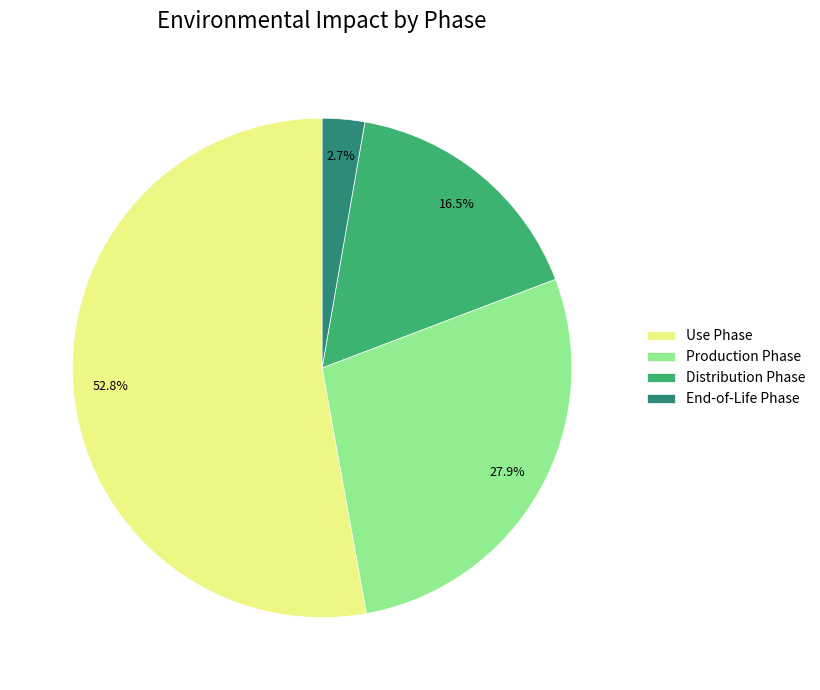

Rank the categories by value from lowest to highest.

End-of-Life Phase, Distribution Phase, Production Phase, Use Phase